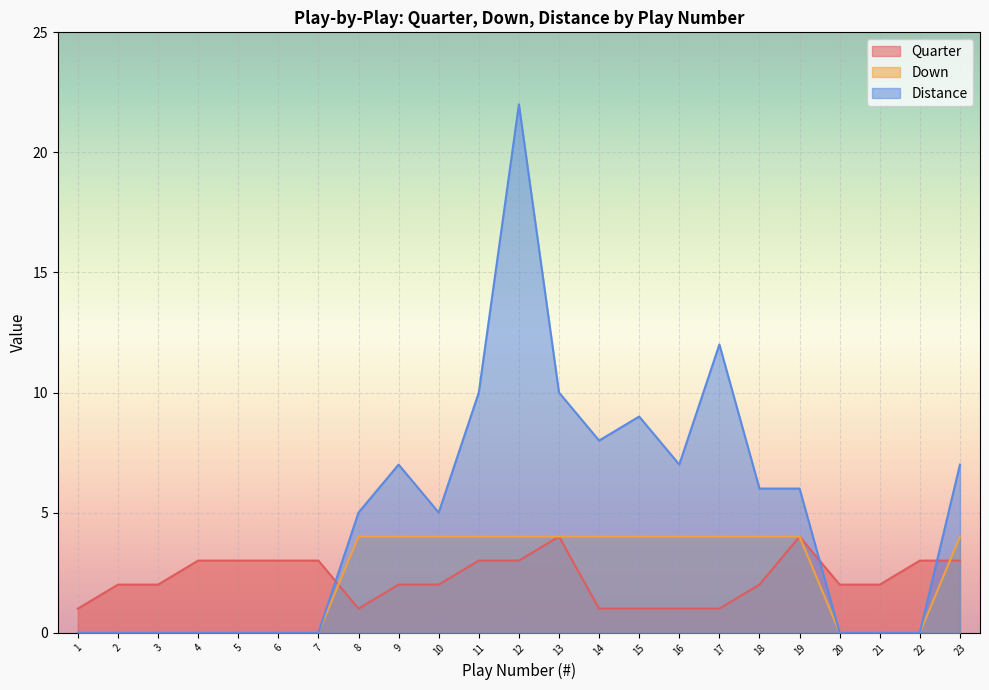

True or false: Distance has a value of 0 at 22.

True